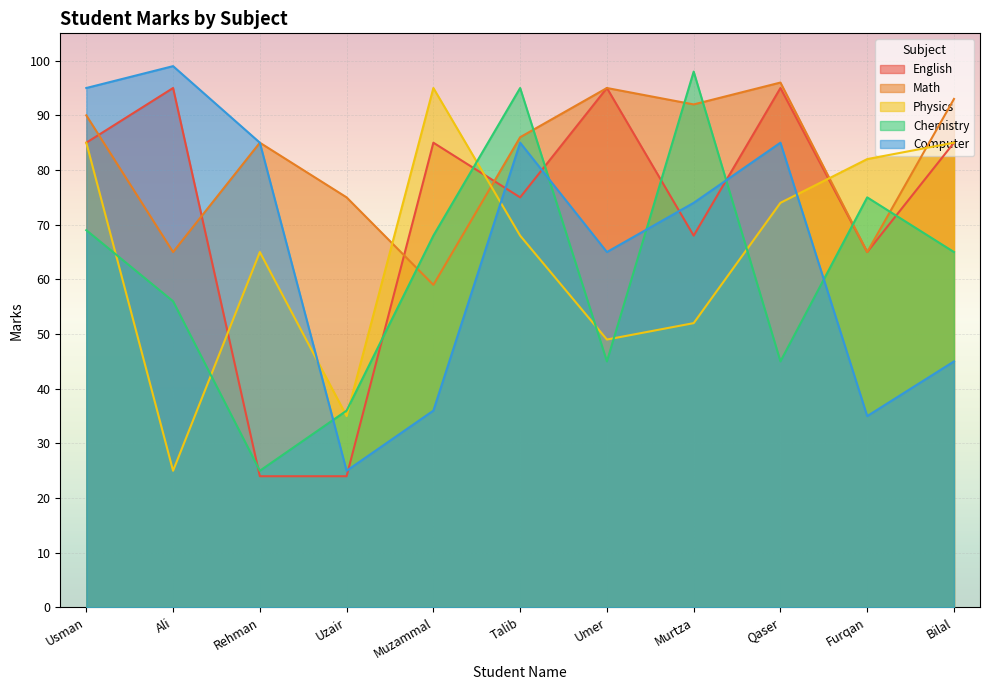

The value of Math at Umer is 95. True or false?

True